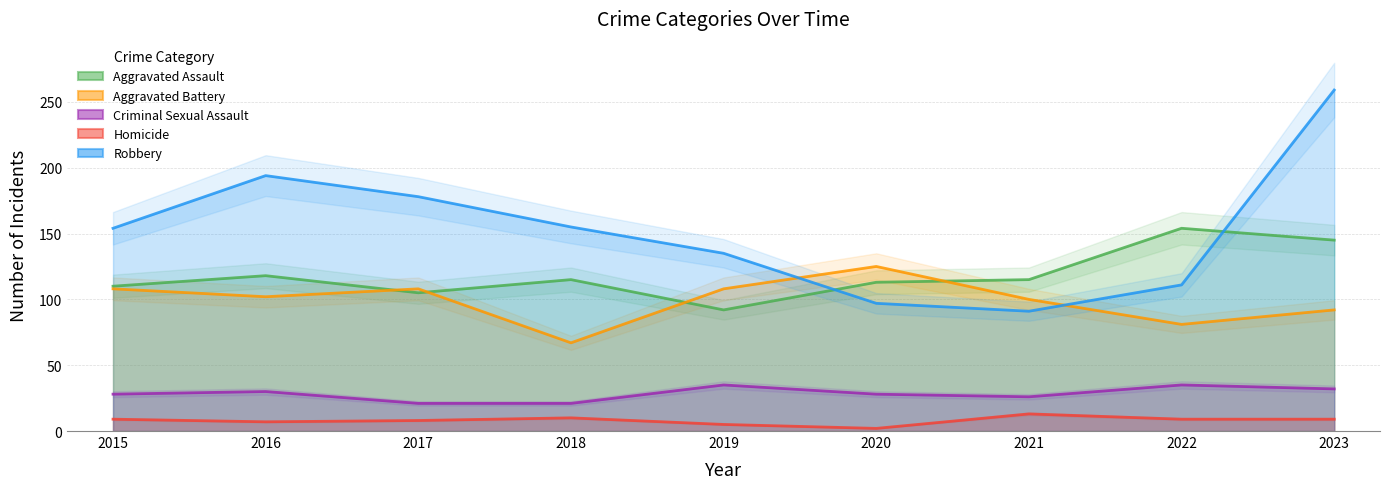

Where is Robbery nearest to the value 175?

2017